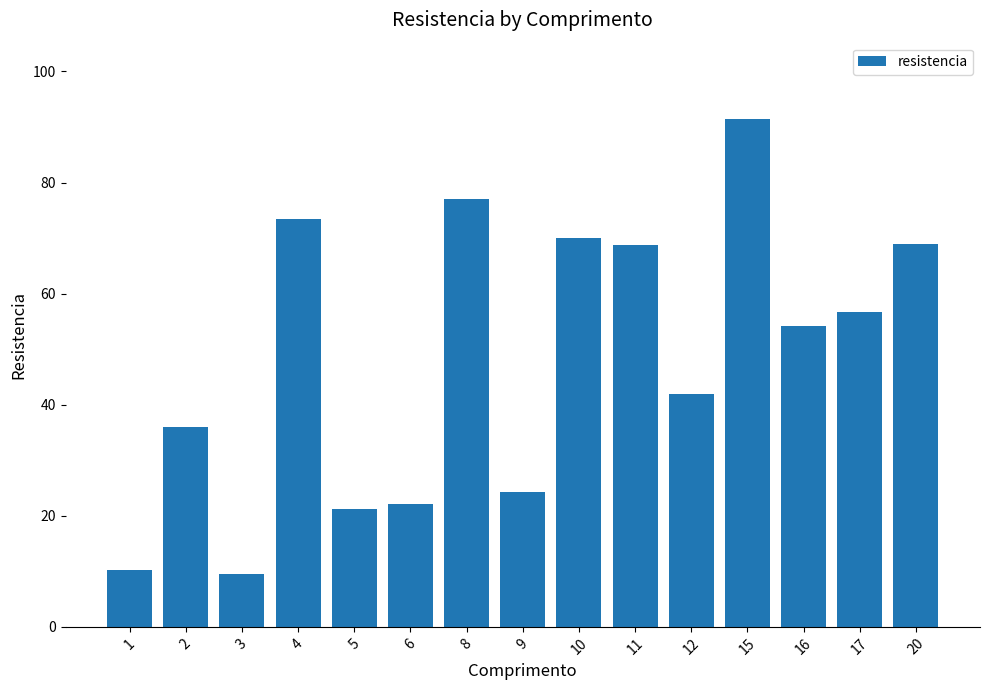

What is the minimum value shown in the chart?

9.6